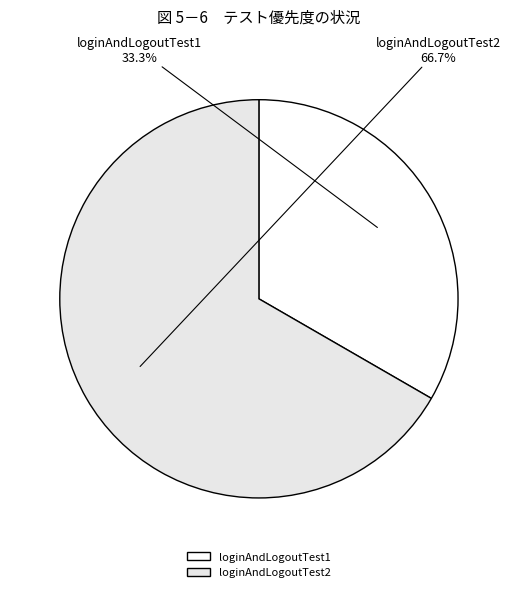

How many segments does this pie chart have?

2